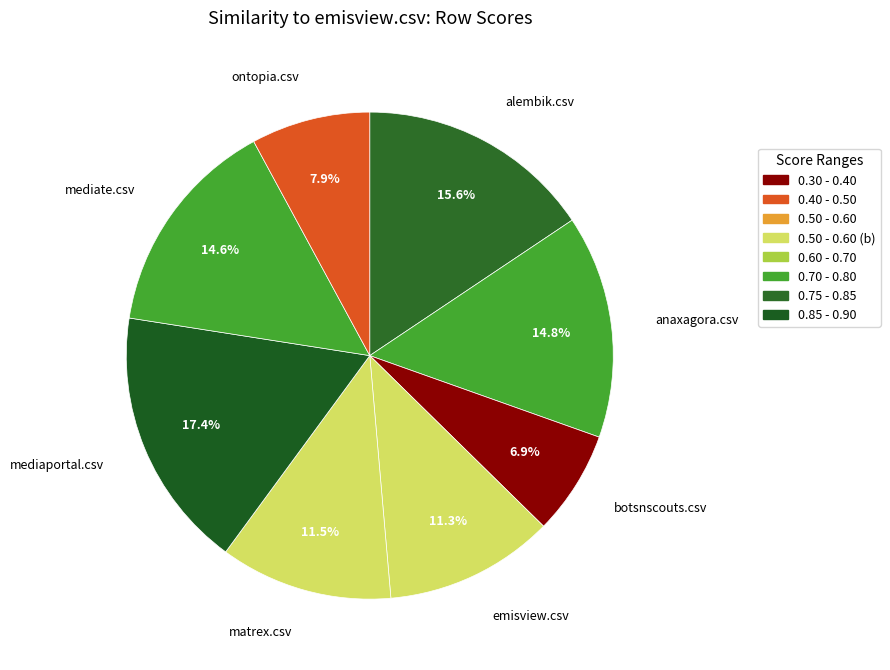

Which slice is the largest?

mediaportal.csv